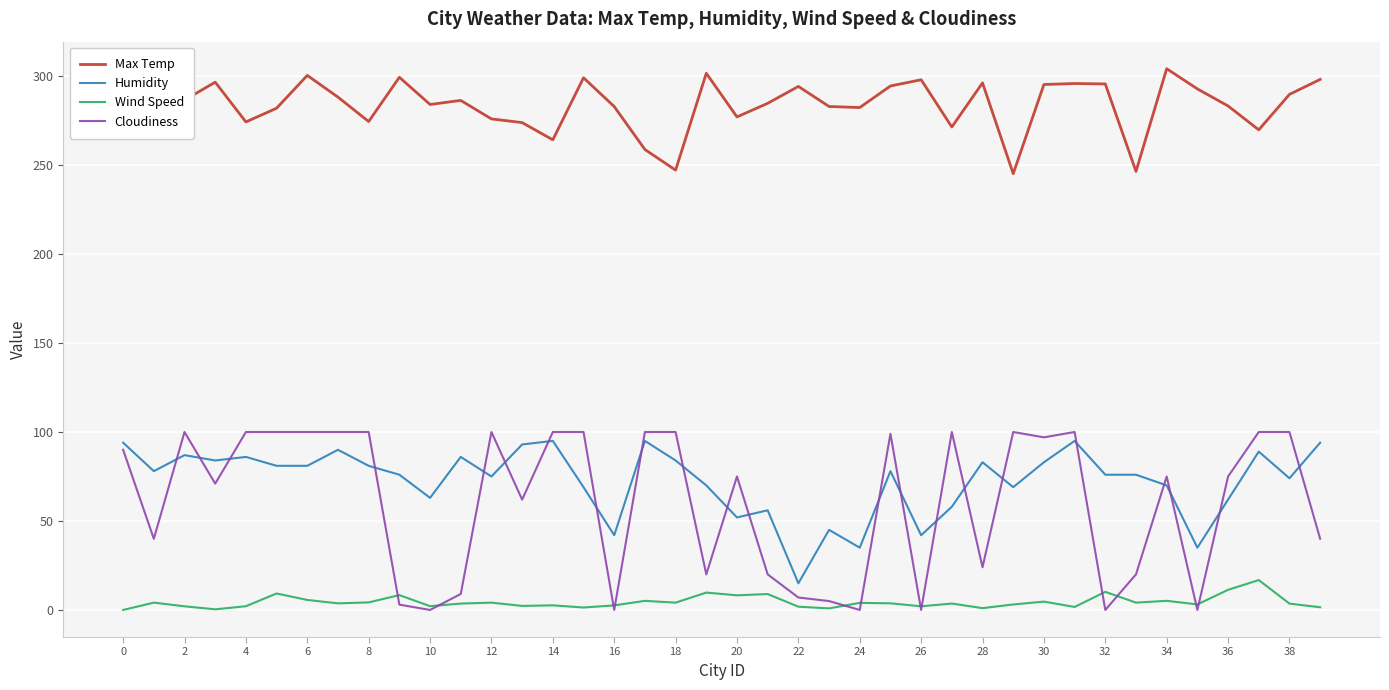

Which series ends up on top after the final intersection of Wind Speed and Cloudiness?

Cloudiness